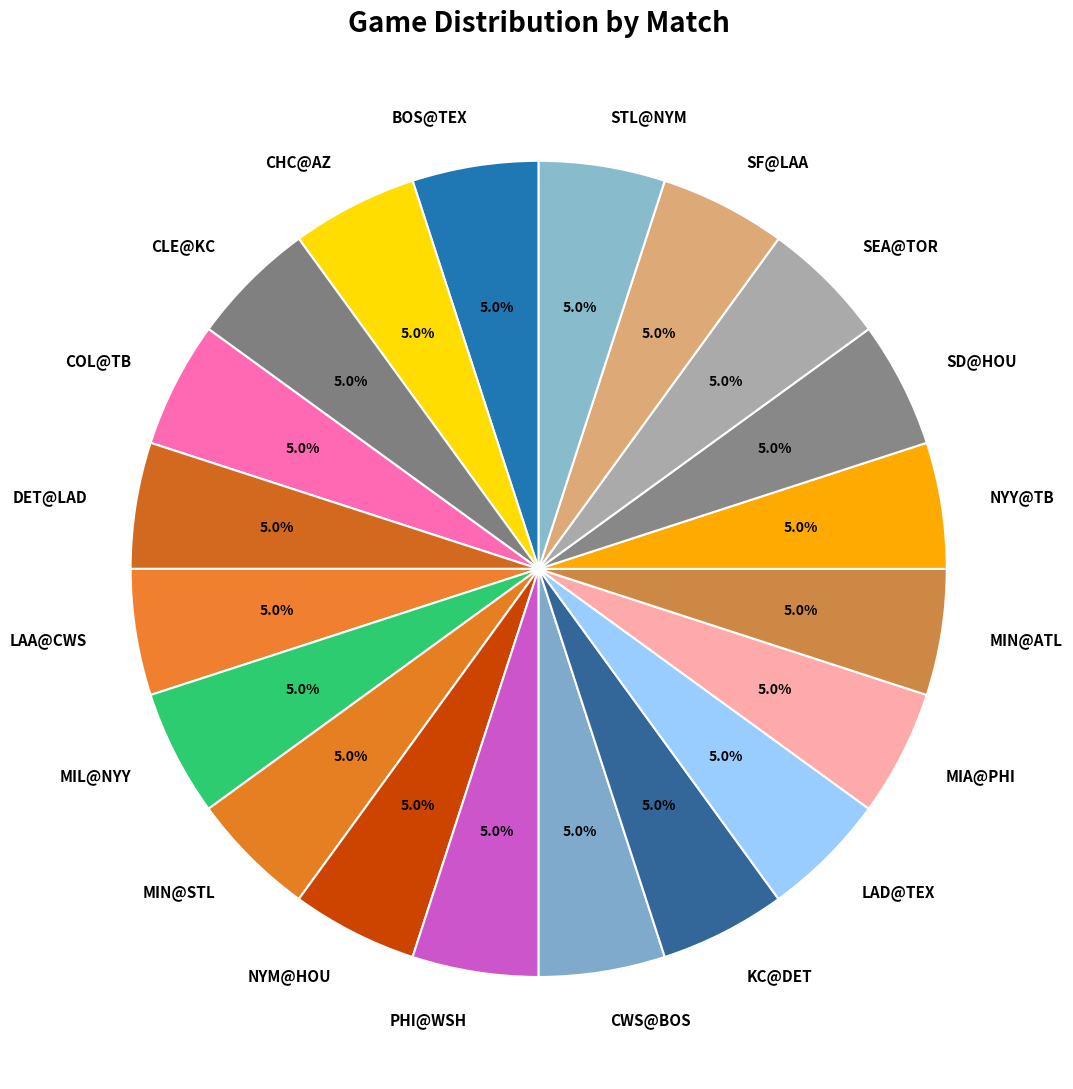

What percentage is the SEA@TOR slice, to the nearest percent?

5%